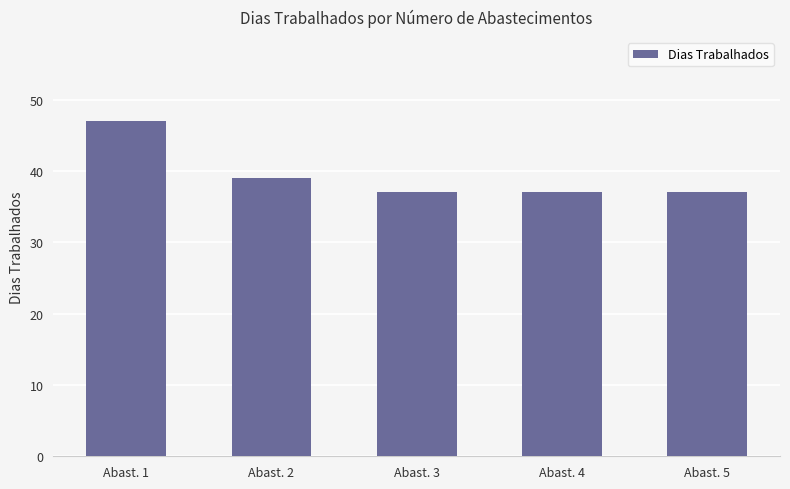

Does the chart contain stacked bars?

No